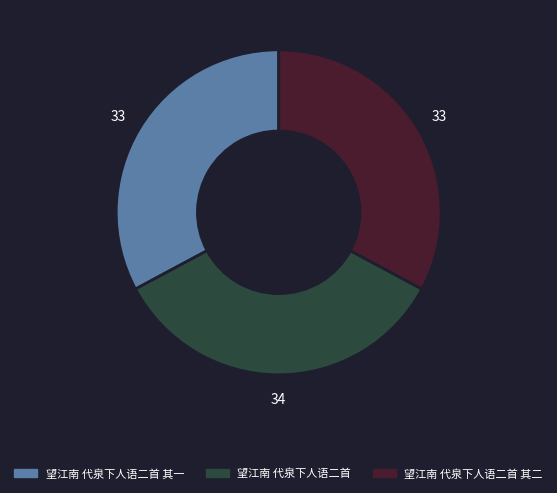

Does any single category account for the majority?

No